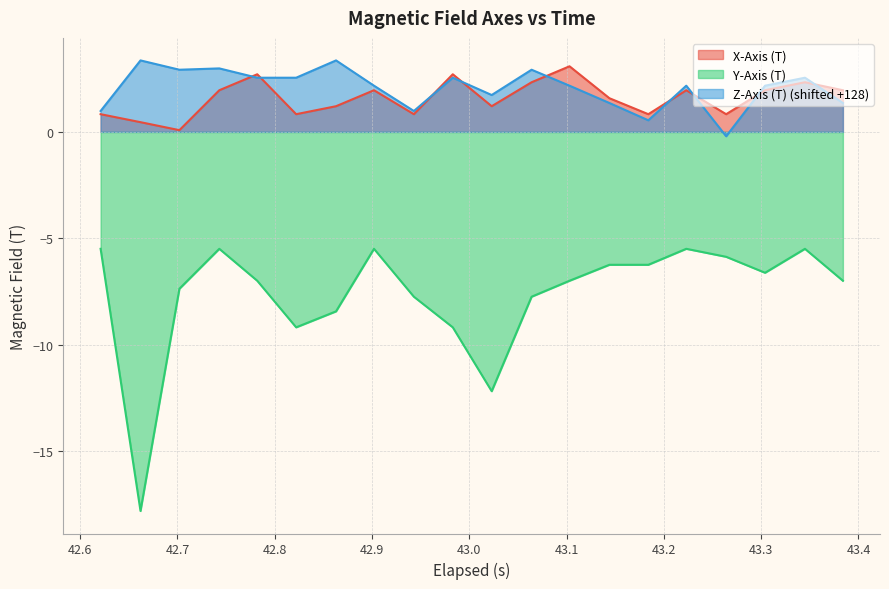

Which series has the largest range (max minus min)?

Y-Axis (T)